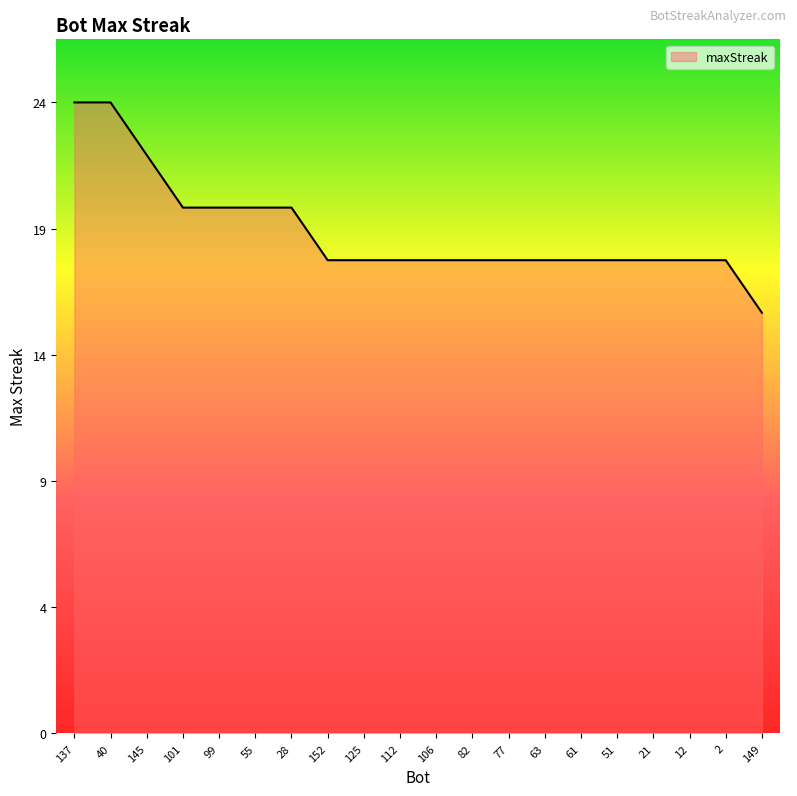

What is the change in value from 101 to 82?

-2